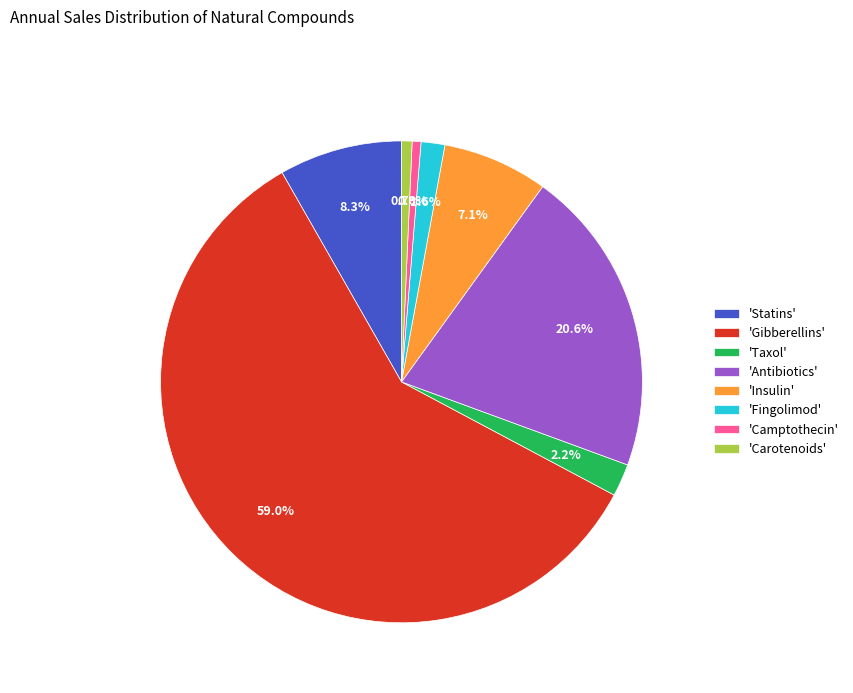

Which slice represents more than half of the pie?

'Gibberellins'